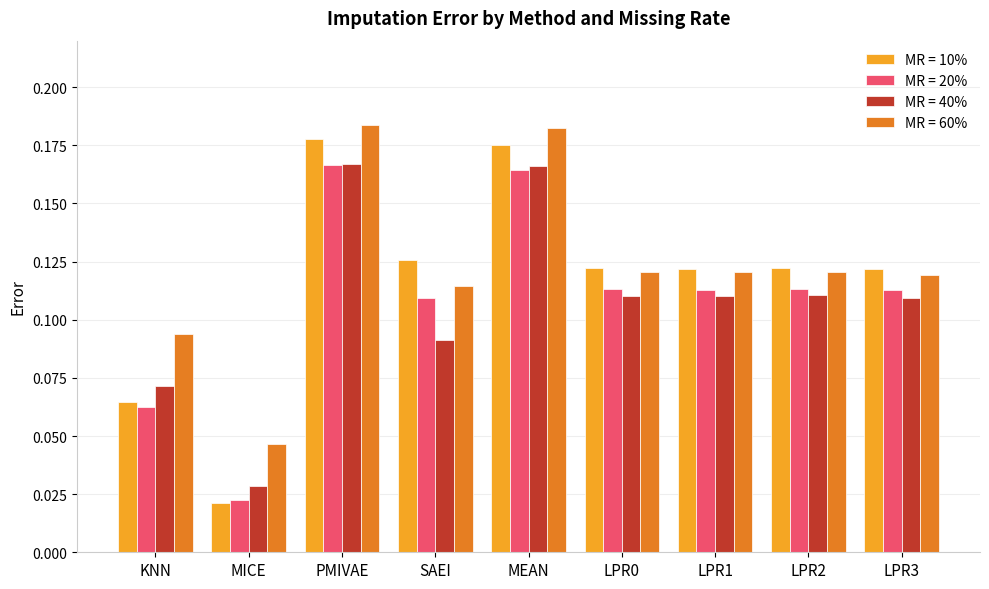

Which series has the largest range (max minus min)?

MR = 10%